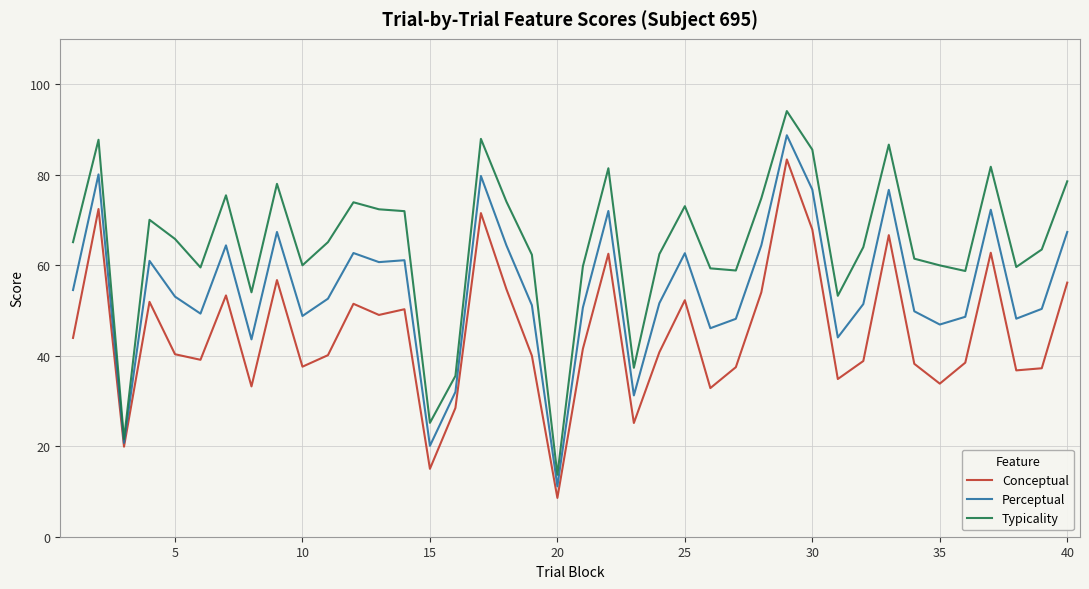

Rank the series by their average value, from highest to lowest.

Typicality, Perceptual, Conceptual